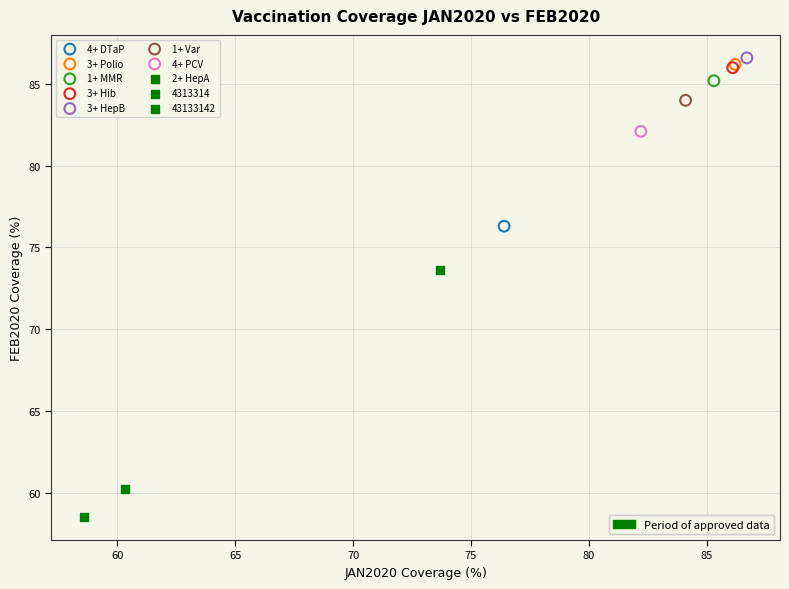

Which series reaches the maximum Y coordinate?

3+ HepB